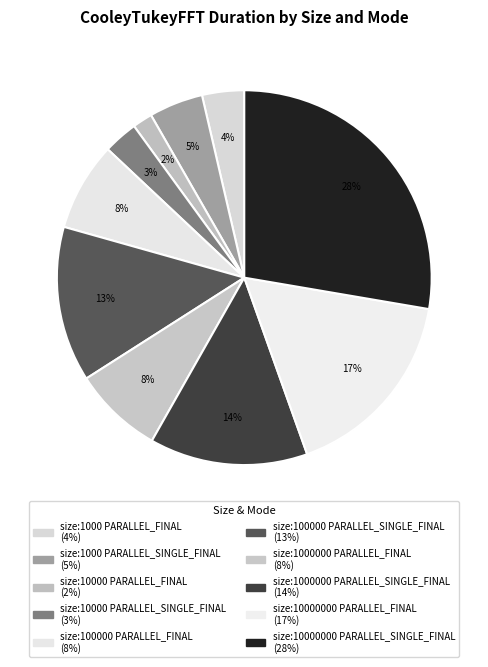

Do size:1000 PARALLEL_SINGLE_FINAL and size:100000 PARALLEL_SINGLE_FINAL together represent more than half of the pie?

No